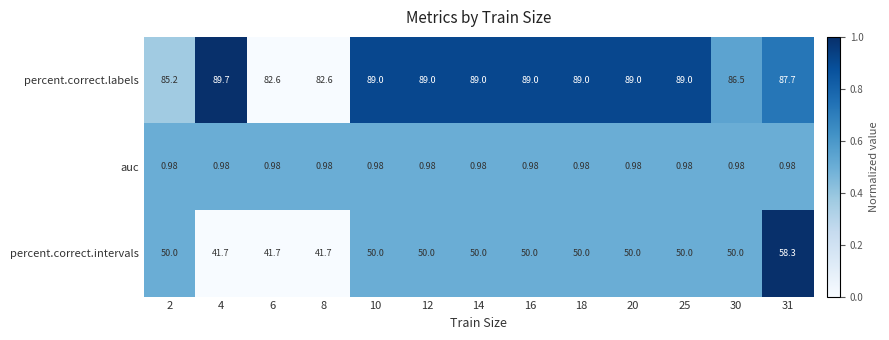

List the series in order of their overall mean, highest first.

percent.correct.labels, percent.correct.intervals, auc